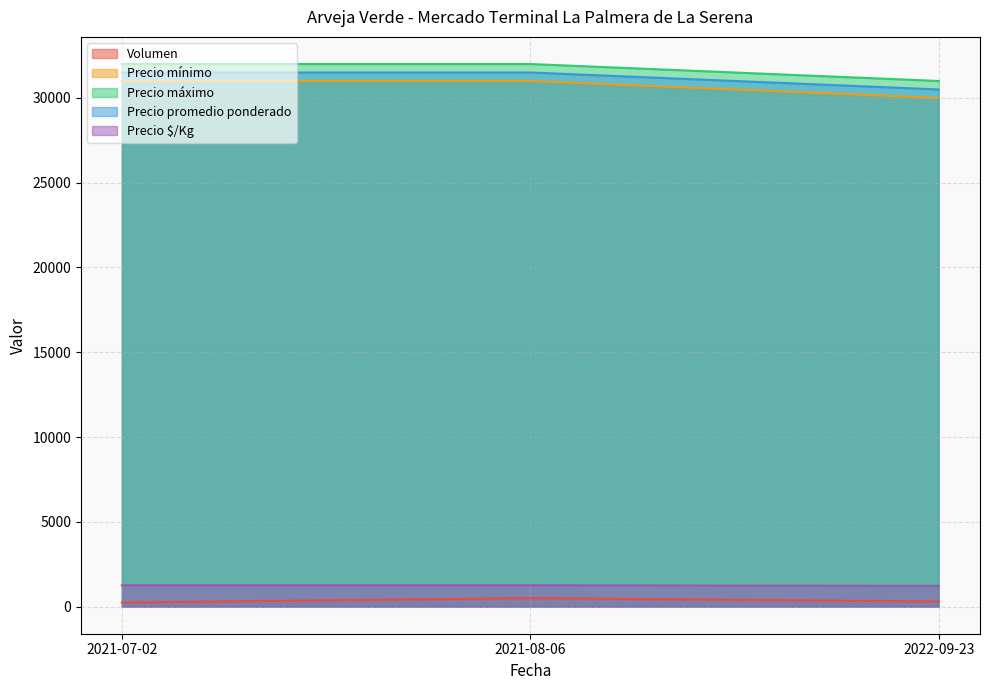

Does the chart display data point markers on the line(s)?

No